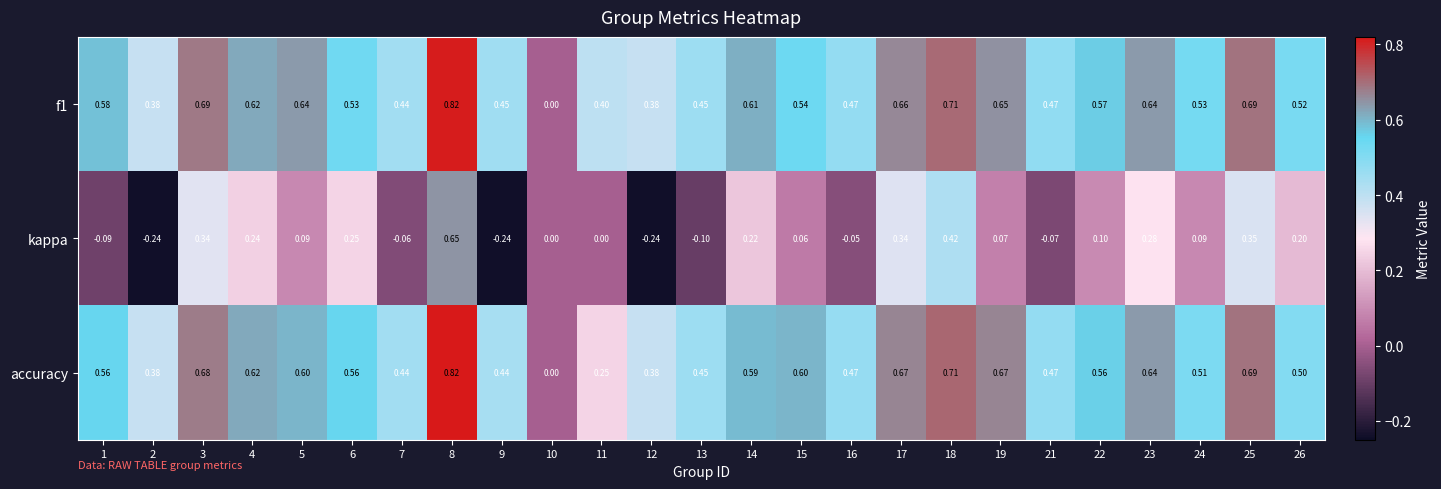

At which category is the sum across all series the highest?

8